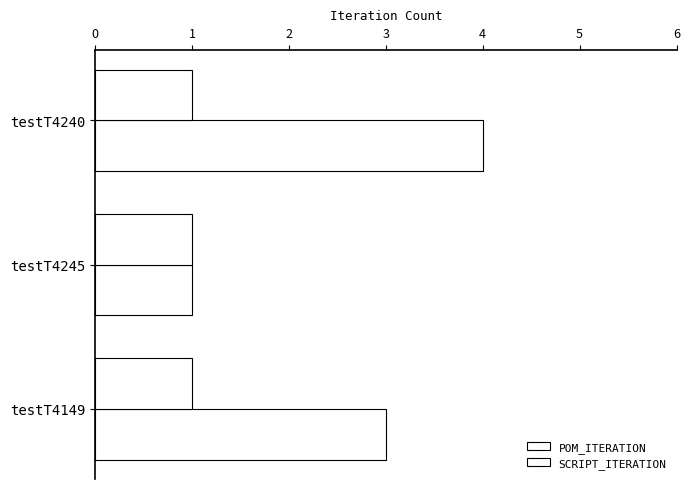

Count the number of categories in the chart.

3